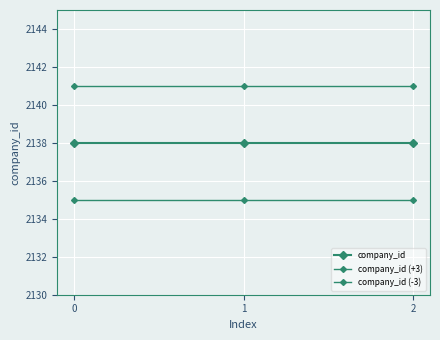

How many distinct data groups are displayed?

3